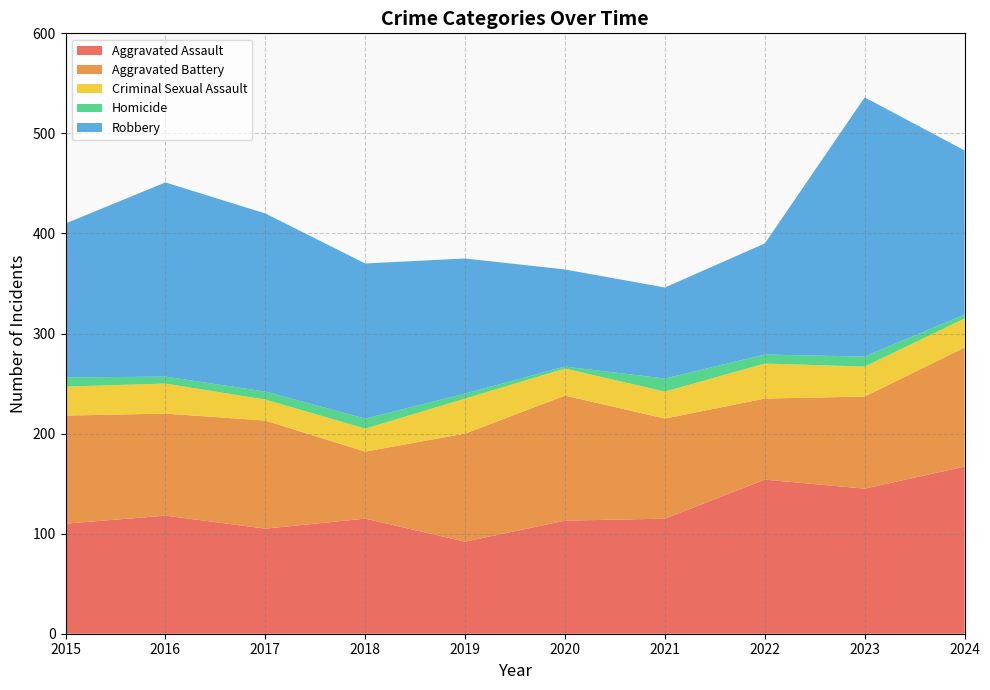

Reading left to right, extract all data points from this chart.

Aggravated Assault: 110	118	105	115	92	113	115	154	145	167
Aggravated Battery: 108	102	108	67	108	125	100	81	92	119
Criminal Sexual Assault: 29	30	21	23	35	27	27	35	30	29
Homicide: 9	7	8	10	5	2	13	9	10	4
Robbery: 154	194	178	155	135	97	91	111	259	164